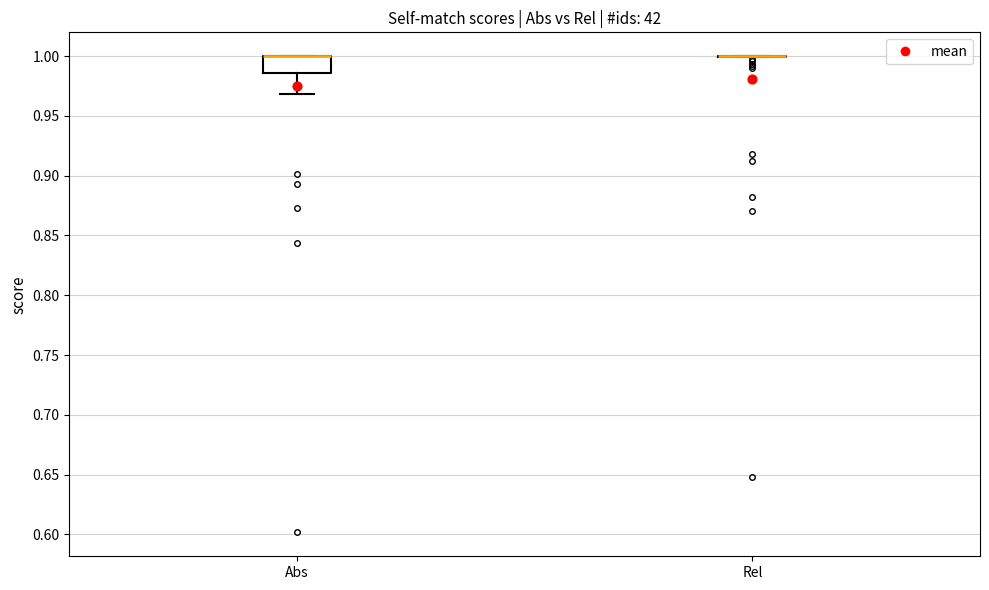

Reading left to right, read every box against the y-axis: the position of its median line, the range the box covers, and the ends of its whiskers. The values are not printed on the chart, so give them approximately, as read against the axis.

Abs: median 1.000 (drawn on the box's upper edge), box 0.985 to 1.000, whiskers 0.970 to 1.000
Rel: box collapsed to a line at 1.000, whiskers 1.000 to 1.000